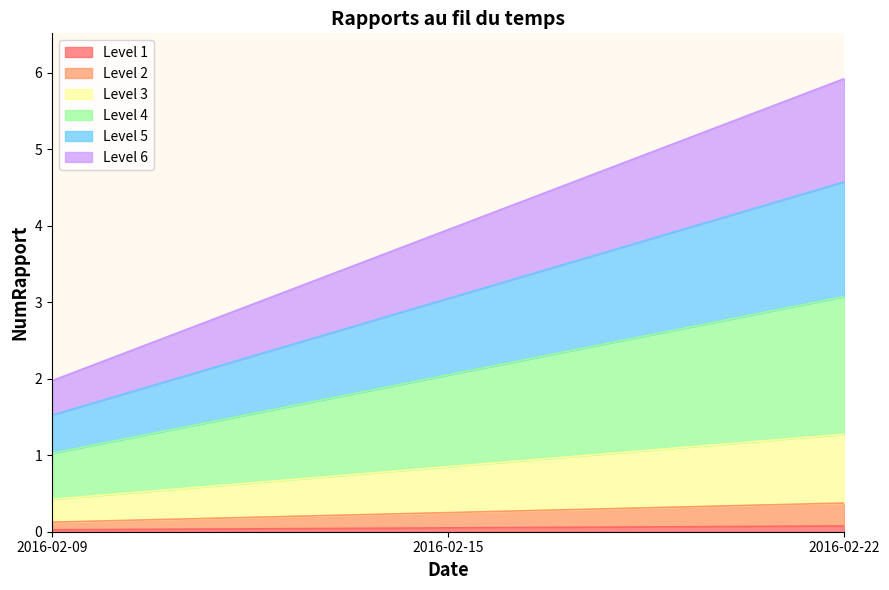

How many categories are shown in the chart?

3